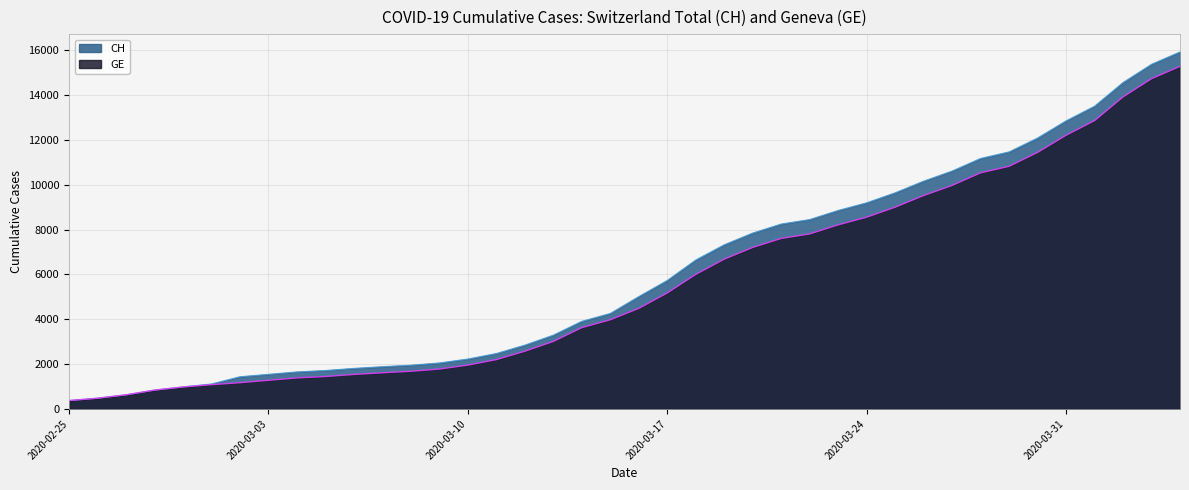

True or false: CH and GE intersect in this chart.

False